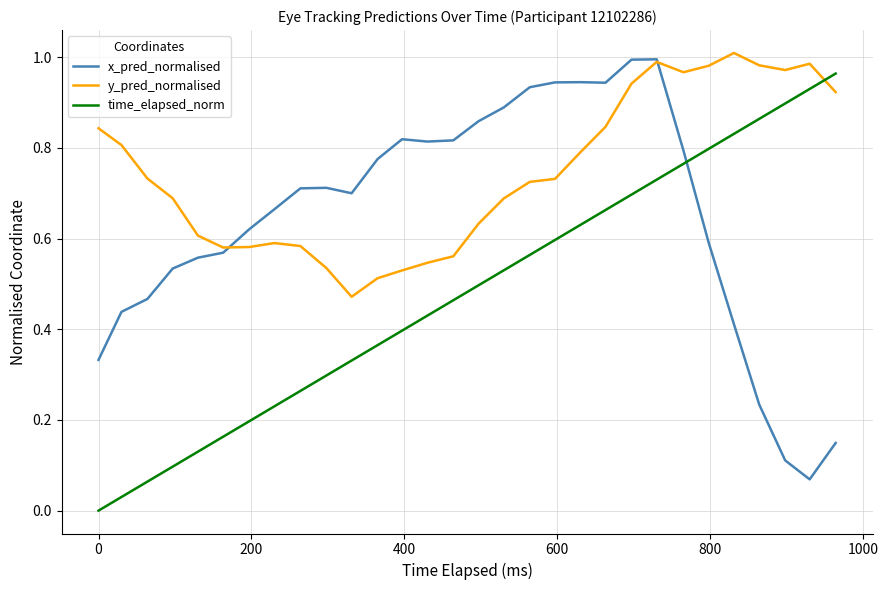

What is the sum of all y_pred_normalised values?

22.3